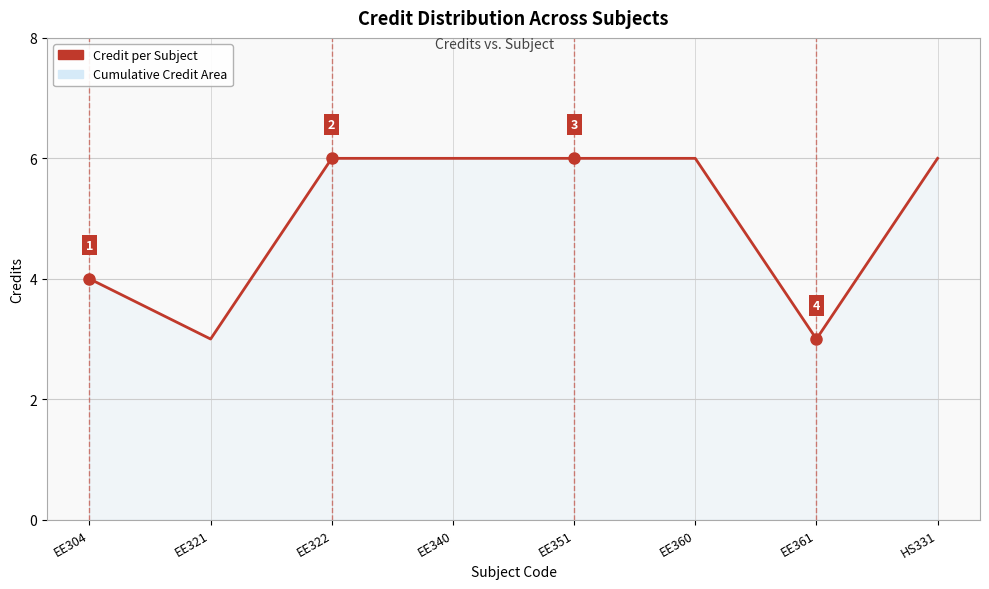

What is the sum of all values?

40